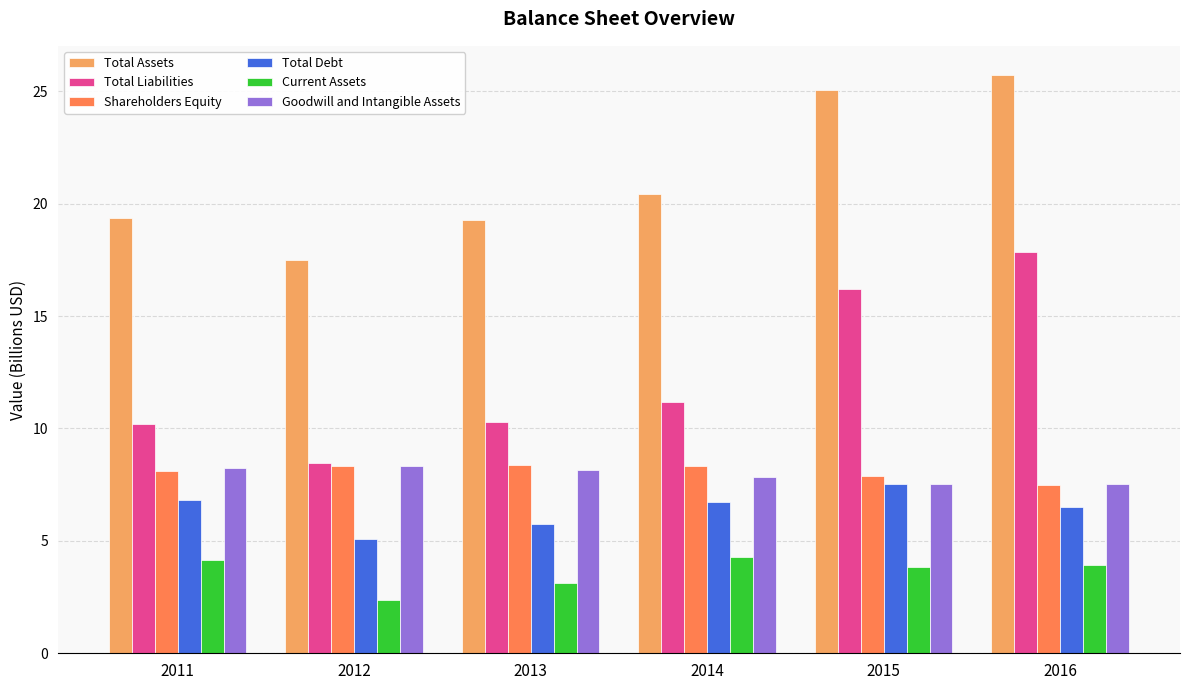

At how many categories does at least one series exceed 15?

6